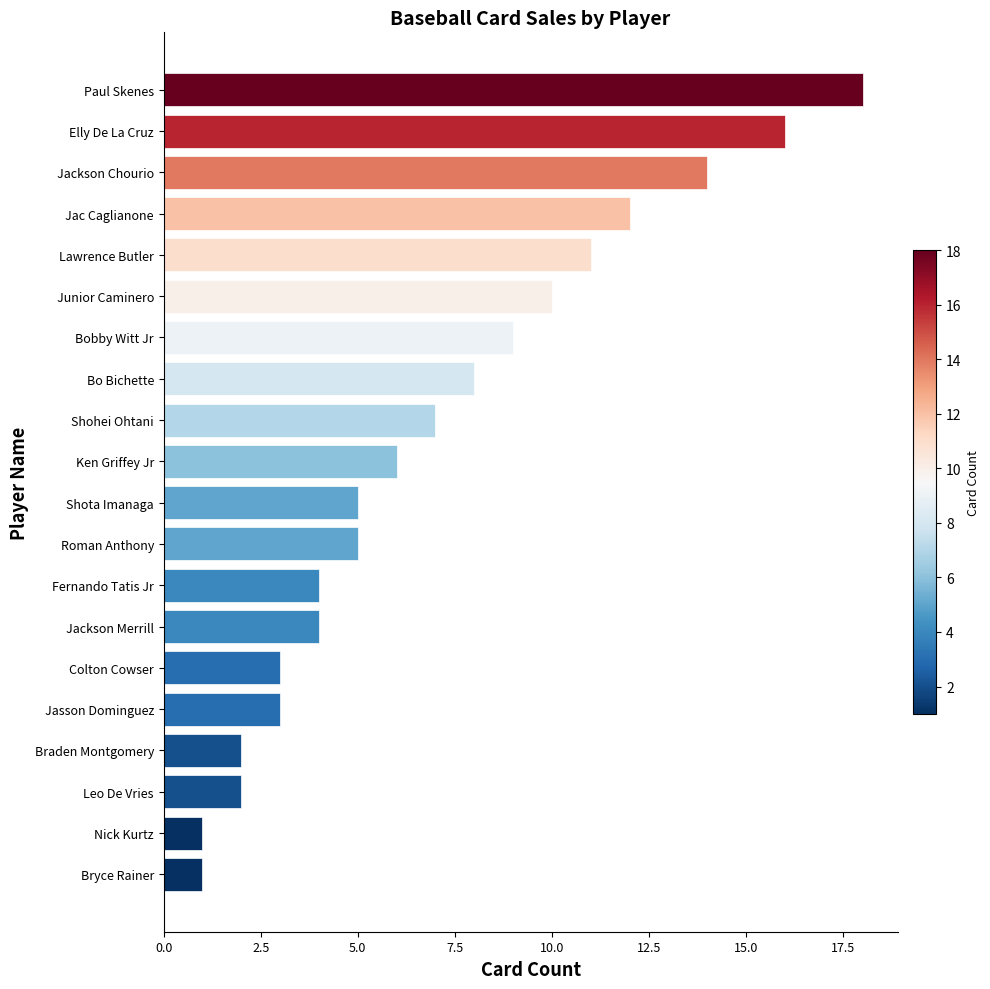

What is the sum of all values?

141